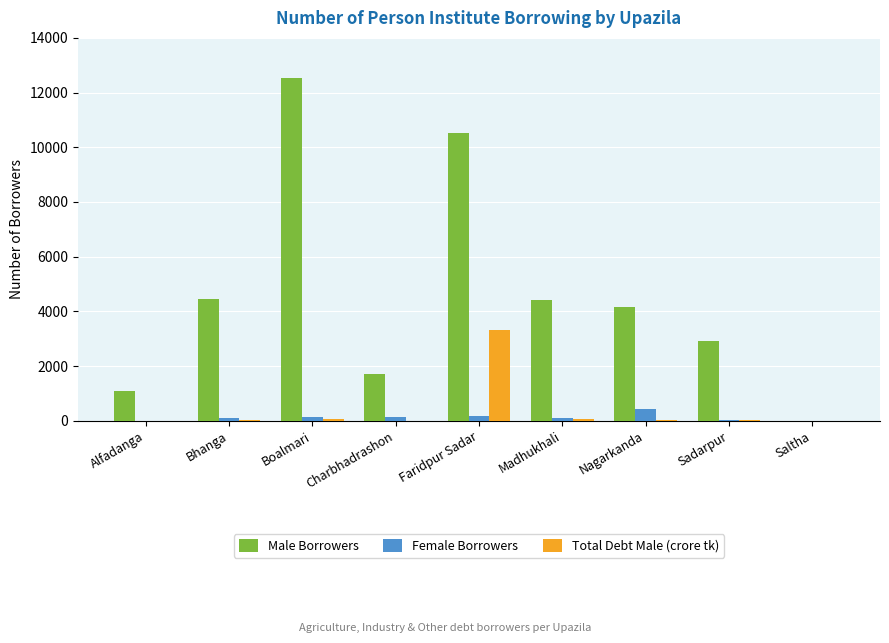

How many positive values does the Male Borrowers series have?

8